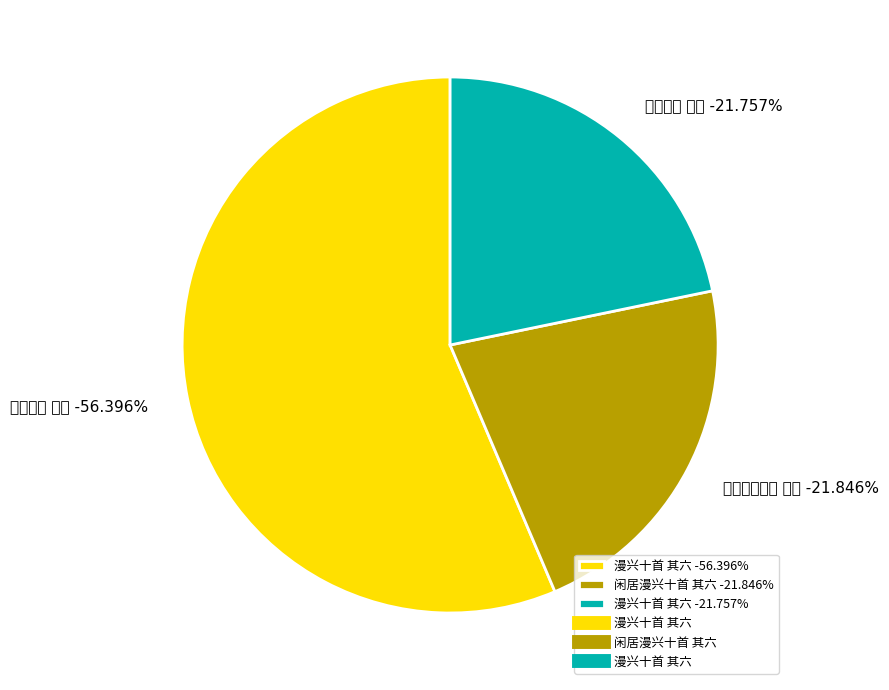

To the nearest percent, what percentage of the pie is 漫兴十首 其六?

22%